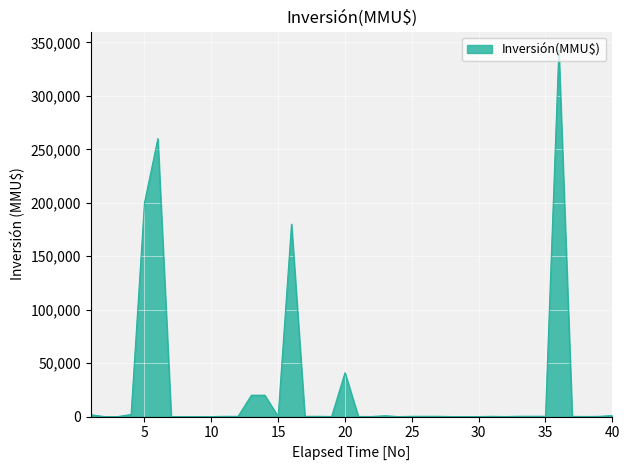

What is the difference between the maximum and minimum values?

343000.0